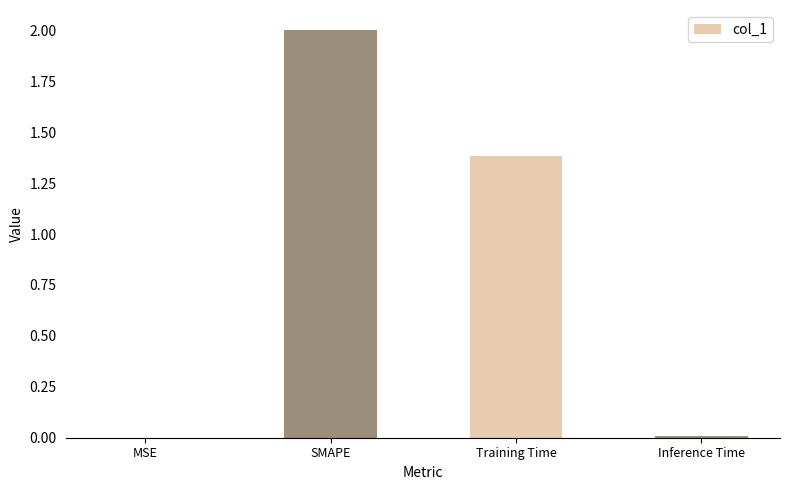

Where is the data nearest to the value 1?

Training Time